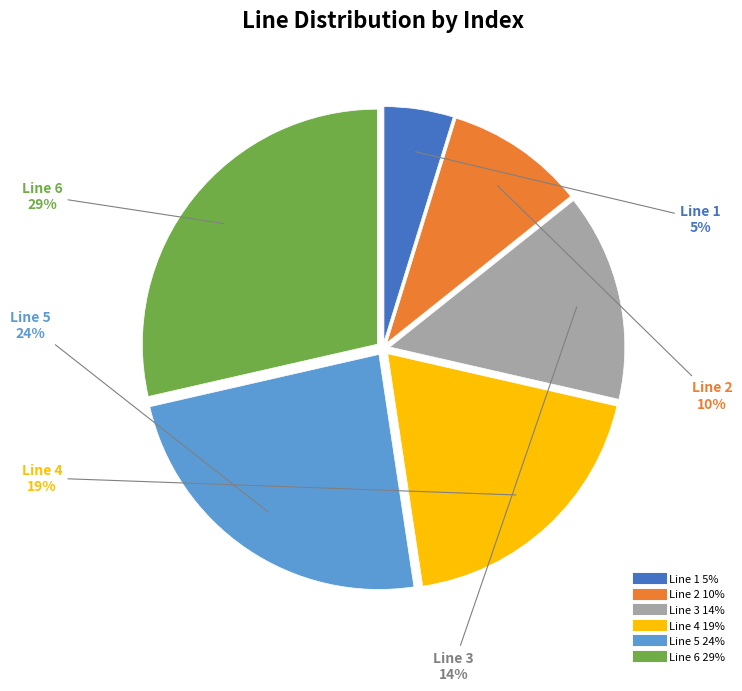

What is the largest slice in the pie chart?

Line 6